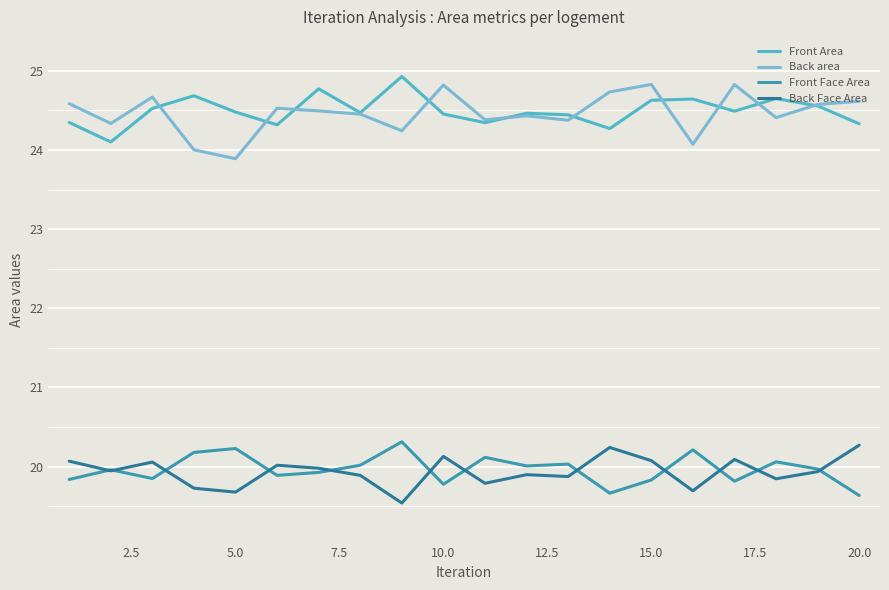

True or false: Front Area and Back Face Area intersect in this chart.

False